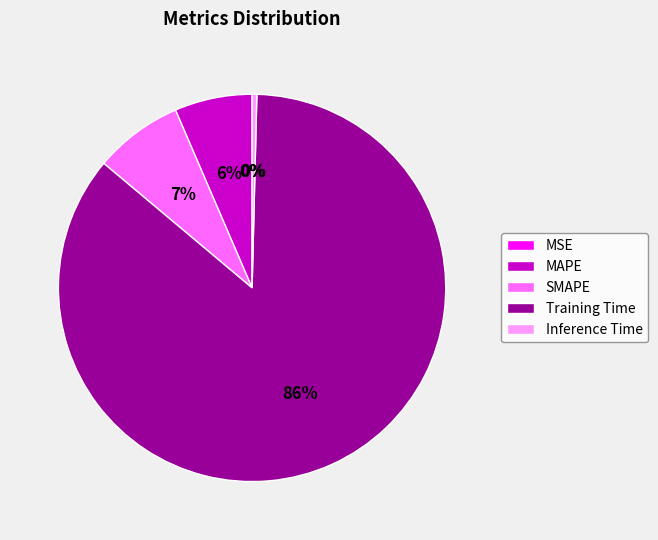

Between Training Time and MAPE, which is larger?

Training Time